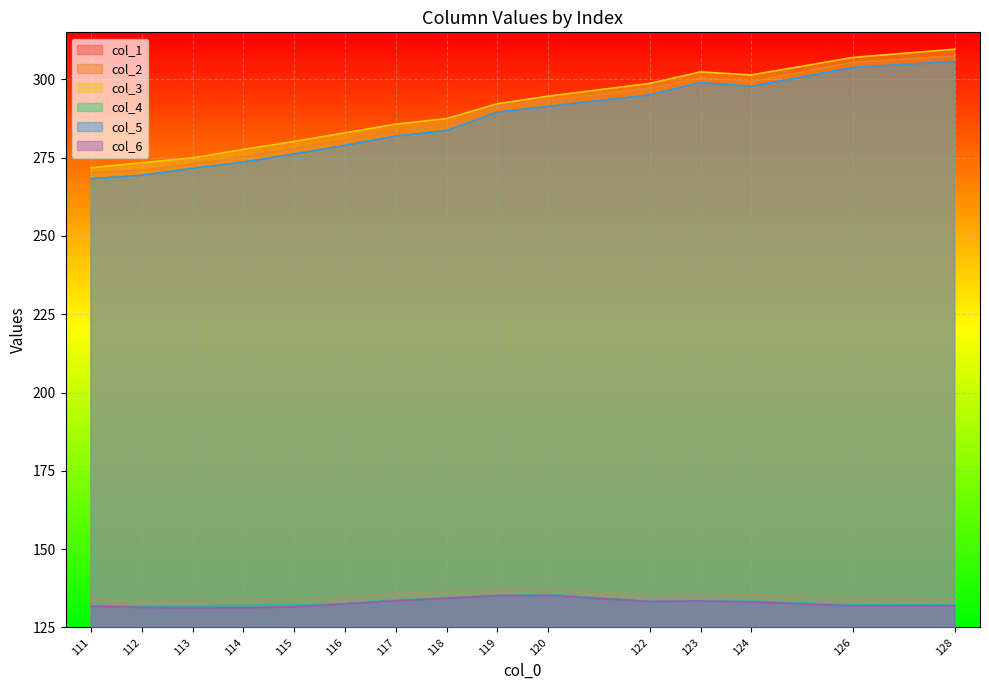

Reading right to left, transcribe all the data shown in this chart.

col_1: 128=307.5	126=305.4	124=299.3	123=300.5	122=297.2	120=293.3	119=291.2	118=285.8	117=283.8	116=280.7	115=278.0	114=275.2	113=273.0	112=271.0	111=270.2
col_2: 128=134.0	126=134.4	124=135.5	123=135.7	122=135.5	120=137.2	119=137.3	118=136.5	117=136.0	116=134.7	115=134.0	114=134.1	113=133.7	112=133.4	111=134.1
col_3: 128=309.6	126=307.0	124=301.4	123=302.4	122=298.7	120=294.6	119=292.2	118=287.4	117=285.7	116=282.9	115=280.2	114=277.6	113=274.9	112=273.4	111=271.8
col_4: 128=132.3	126=132.3	124=133.4	123=133.5	122=133.3	120=135.6	119=135.2	118=134.4	117=133.8	116=132.6	115=132.2	114=132.1	113=131.8	112=131.8	111=131.8
col_5: 128=305.7	126=303.8	124=297.7	123=299.0	122=295.0	120=291.4	119=289.5	118=283.6	117=281.9	116=278.9	115=276.2	114=273.6	113=271.6	112=269.4	111=268.3
col_6: 128=131.9	126=131.9	124=133.2	123=133.5	122=133.3	120=135.3	119=135.2	118=134.4	117=133.6	116=132.6	115=131.6	114=131.3	113=131.4	112=131.4	111=131.8